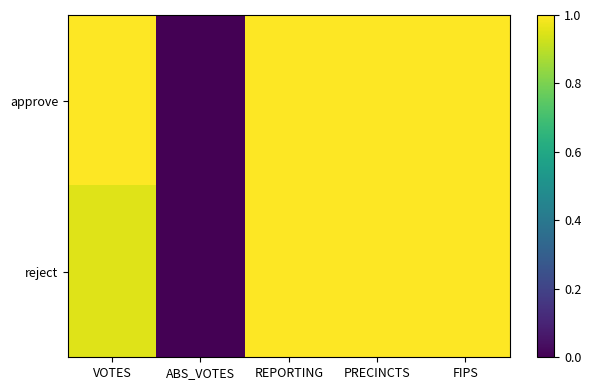

What is the total value across all series at FIPS?

2.0